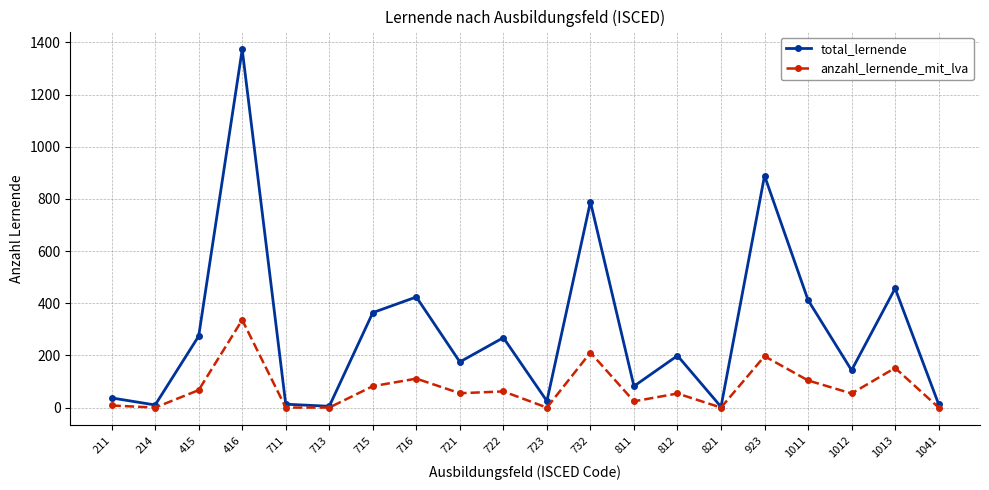

What is the lowest value of the total_lernende series?

3